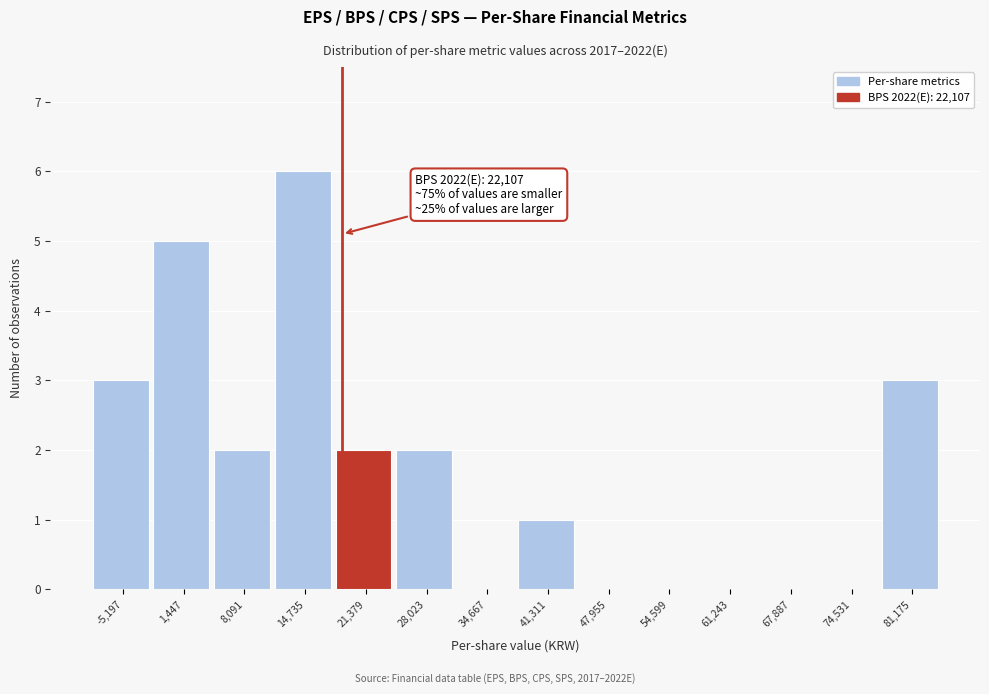

Reading left to right, transcribe all the data shown in this chart.

-5,197=3	1,447=5	8,091=2	14,735=6	21,379=2	28,023=2	34,667=0	41,311=1	47,955=0	54,599=0	61,243=0	67,887=0	74,531=0	81,175=3